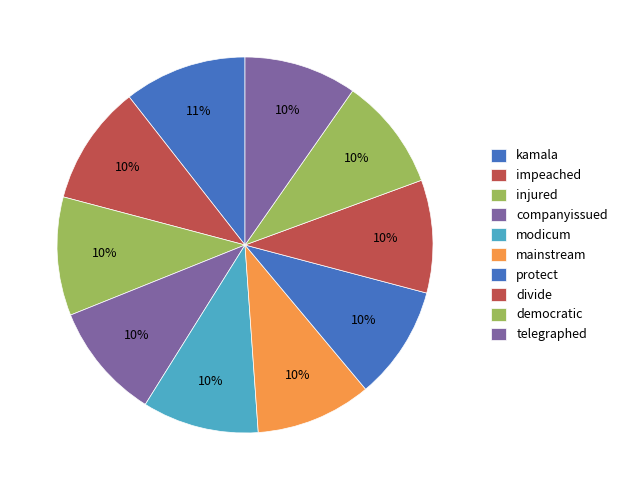

Does companyissued represent more than half of the total?

No